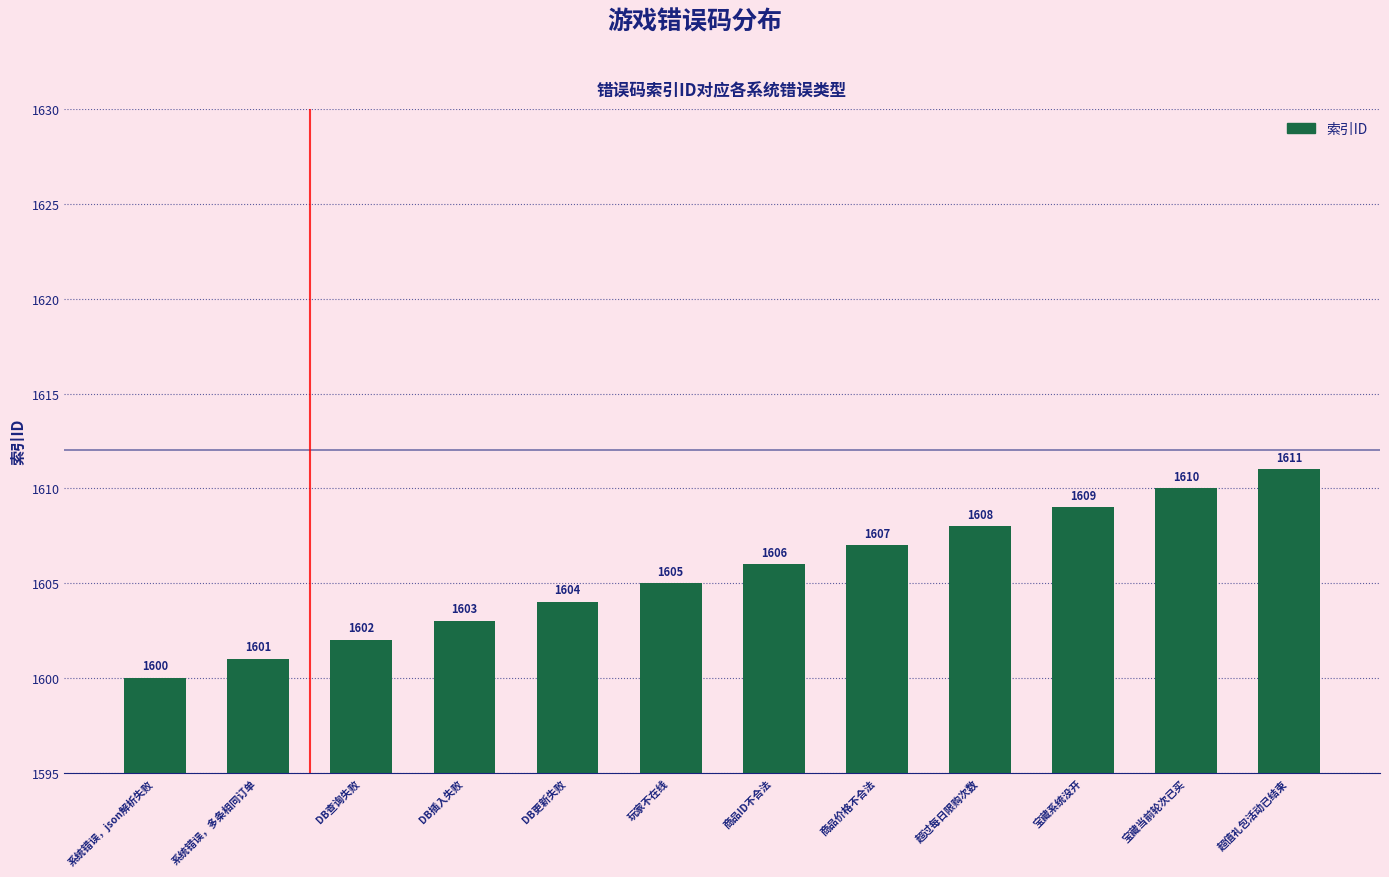

What is the maximum value shown in the chart?

1611